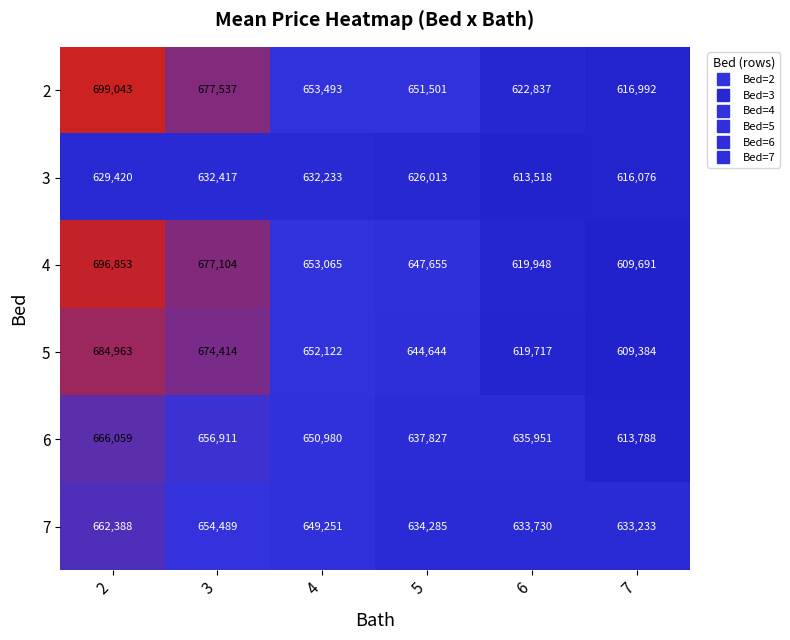

What is the approximate value of 5 at 6, to the nearest 50?

619700